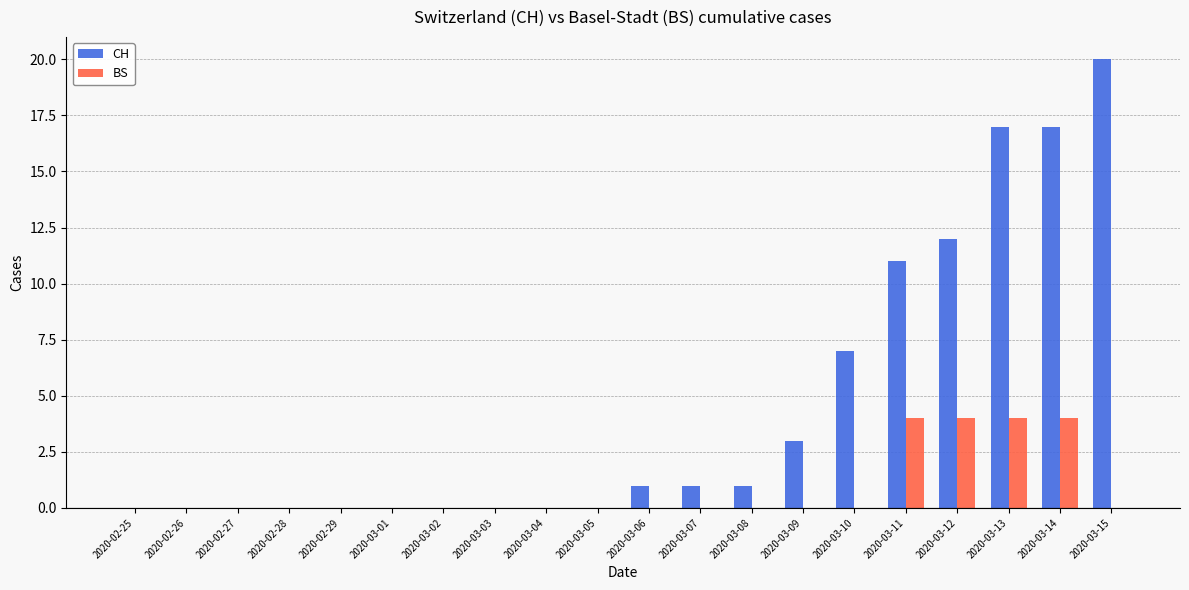

Which series has the largest total across all categories?

CH